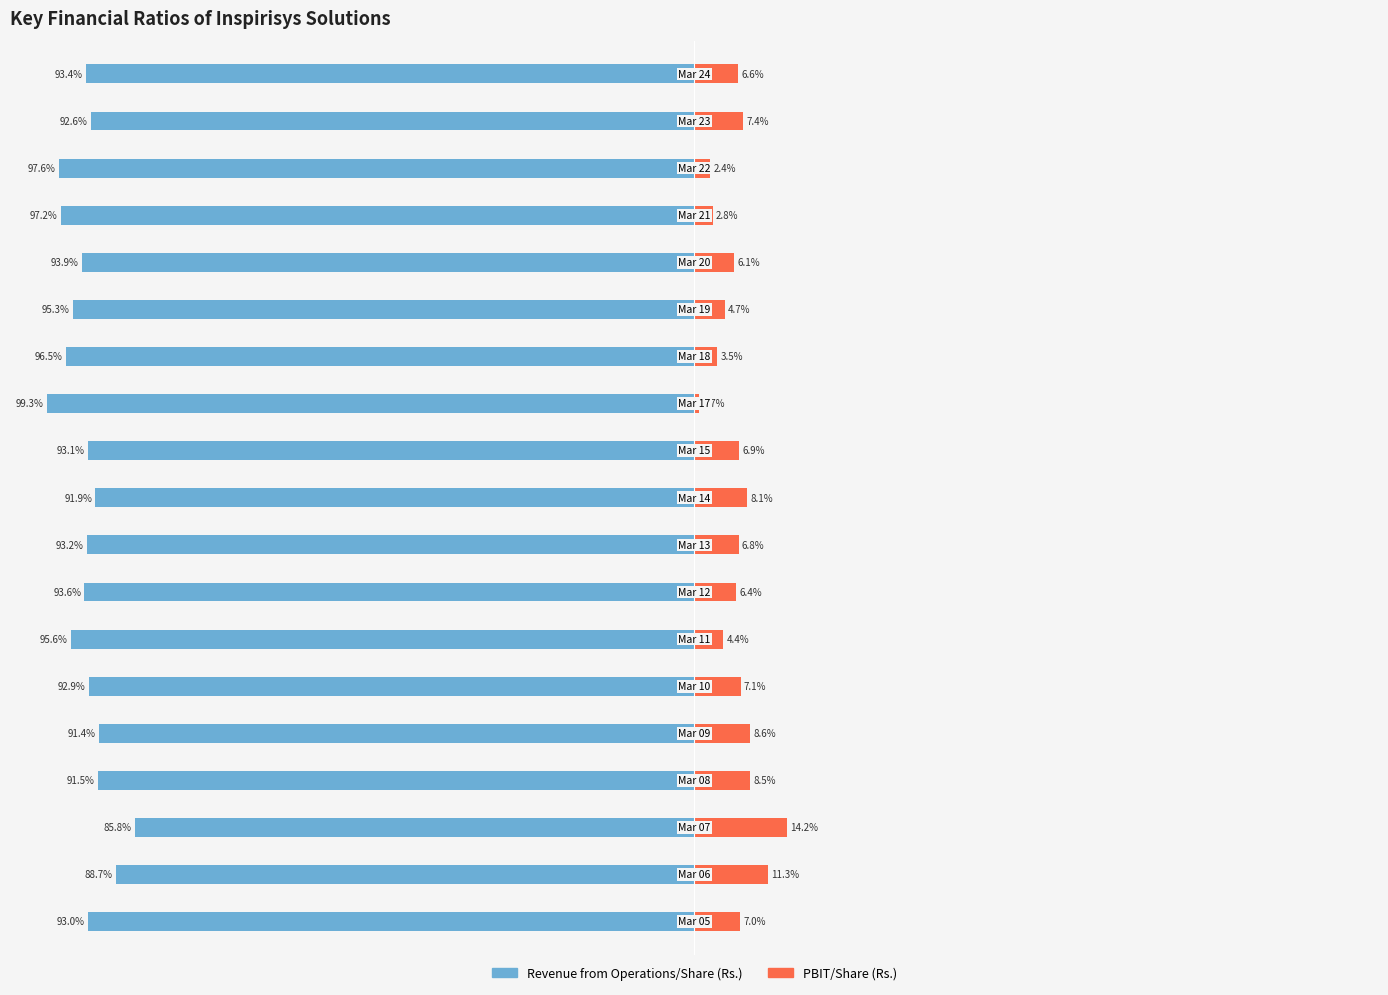

True or false: Revenue from Operations/Share (Rs.) has a value of -32.2 at 15.

False